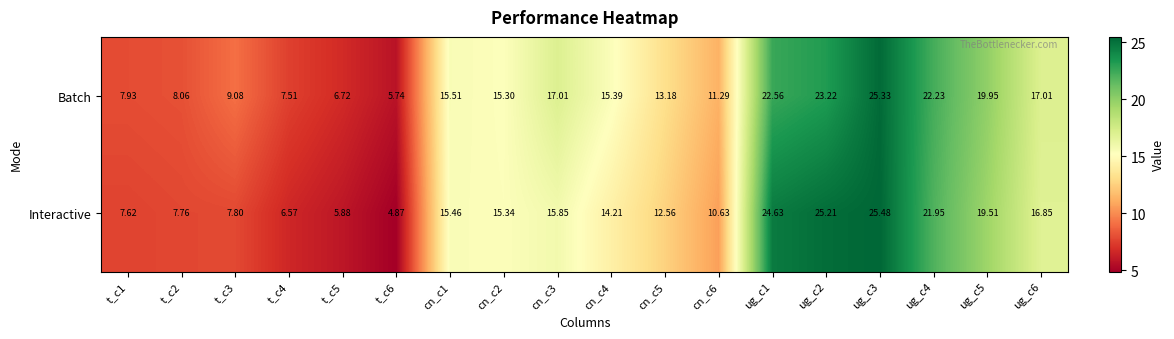

Between cn_c5 and ug_c6, which series saw the biggest shift?

Interactive